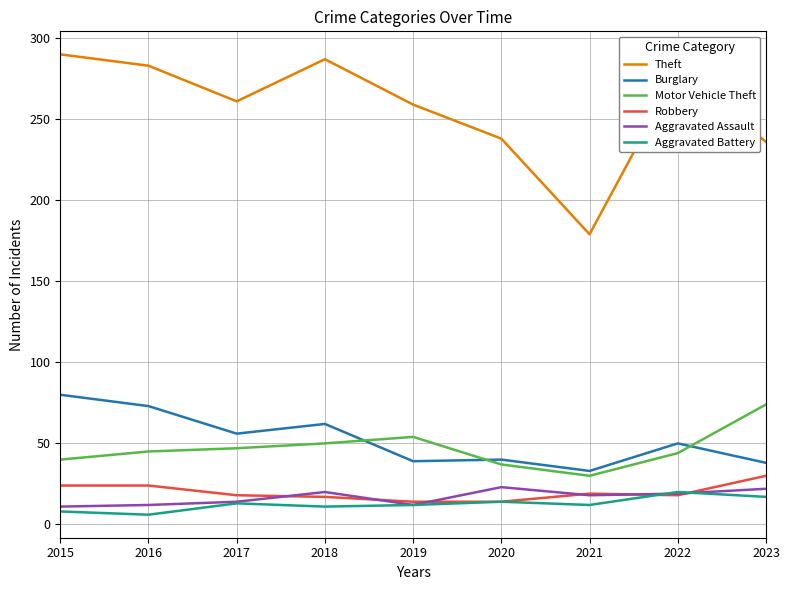

Which series has the largest total across all categories?

Theft